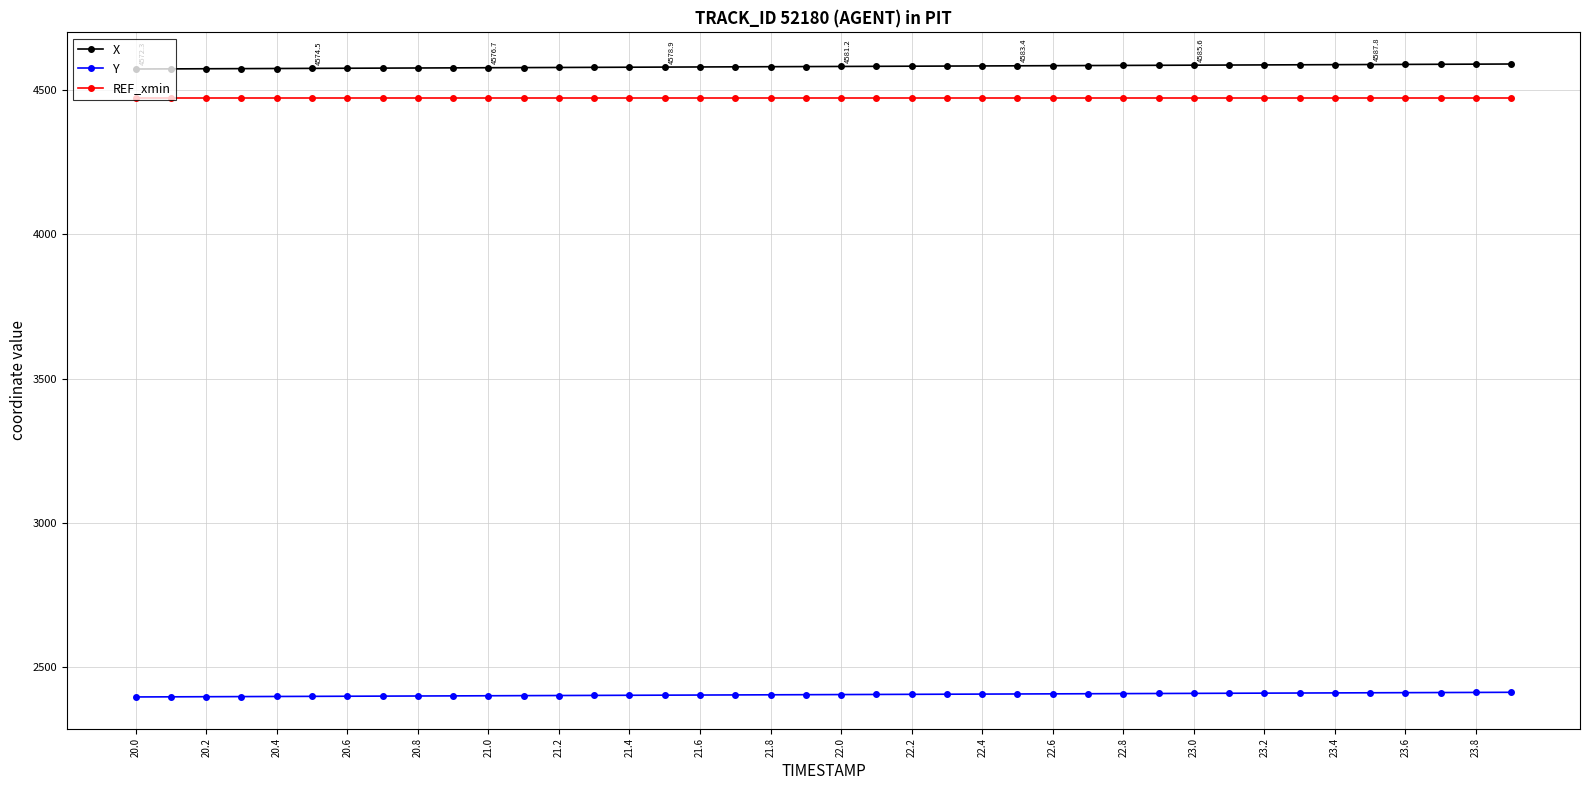

What is the average value of the X series?

4580.9